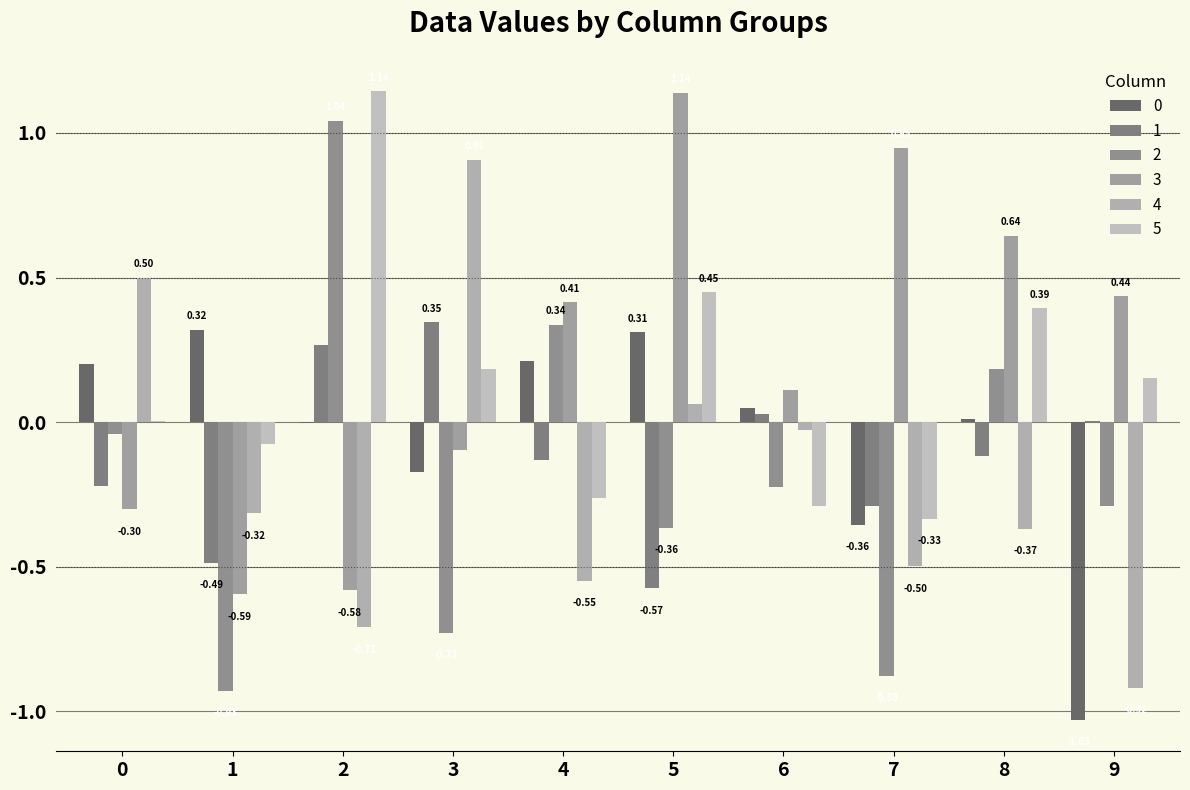

Are the bars grouped side by side (vs. stacked)?

Yes